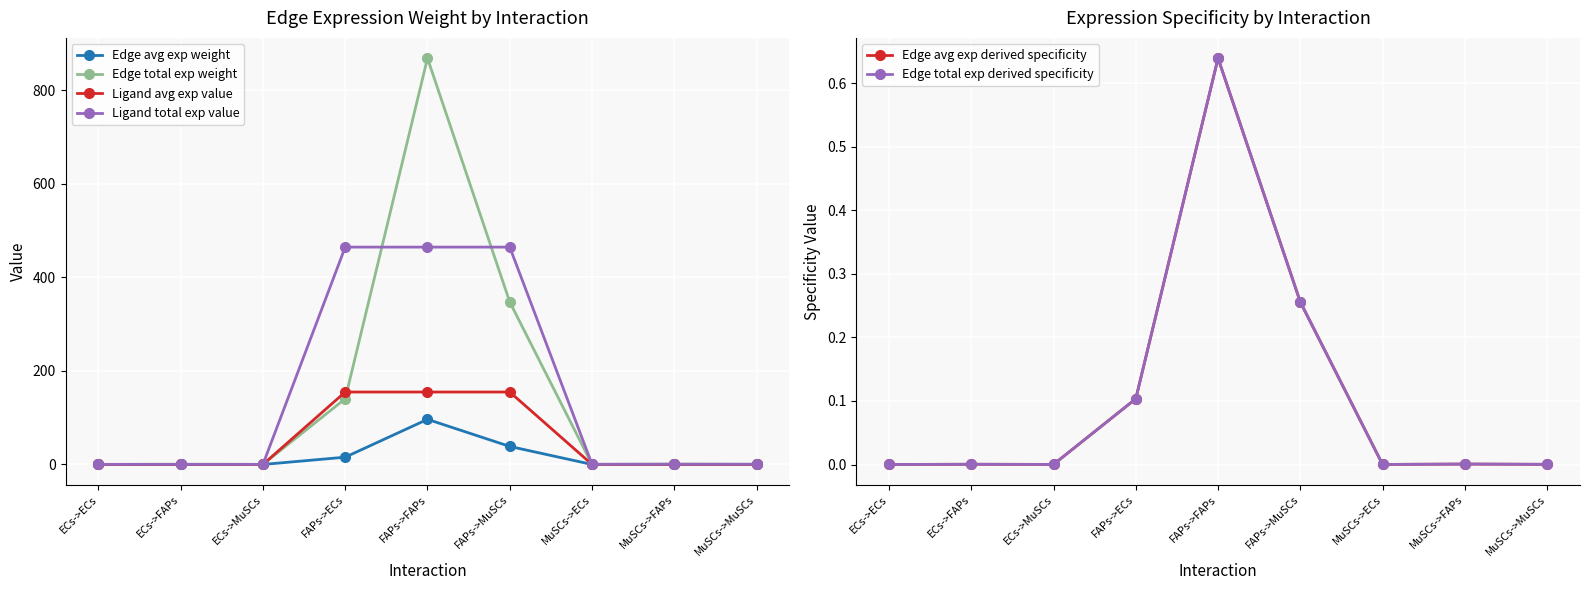

Reading right to left, list all the values displayed in this chart.

Edge avg exp weight: 0.0	0.1	0.0	38.6	96.5	15.6	0.0	0.1	0.0
Edge total exp weight: 0.4	1.0	0.2	347.3	868.3	140.5	0.2	0.5	0.1
Ligand avg exp value: 0.2	0.2	0.2	154.9	154.9	154.9	0.1	0.1	0.1
Ligand total exp value: 0.5	0.5	0.5	464.6	464.6	464.6	0.3	0.3	0.3
Edge avg exp derived specificity: 0.0	0.0	0.0	0.3	0.6	0.1	0.0	0.0	0.0
Edge total exp derived specificity: 0.0	0.0	0.0	0.3	0.6	0.1	0.0	0.0	0.0